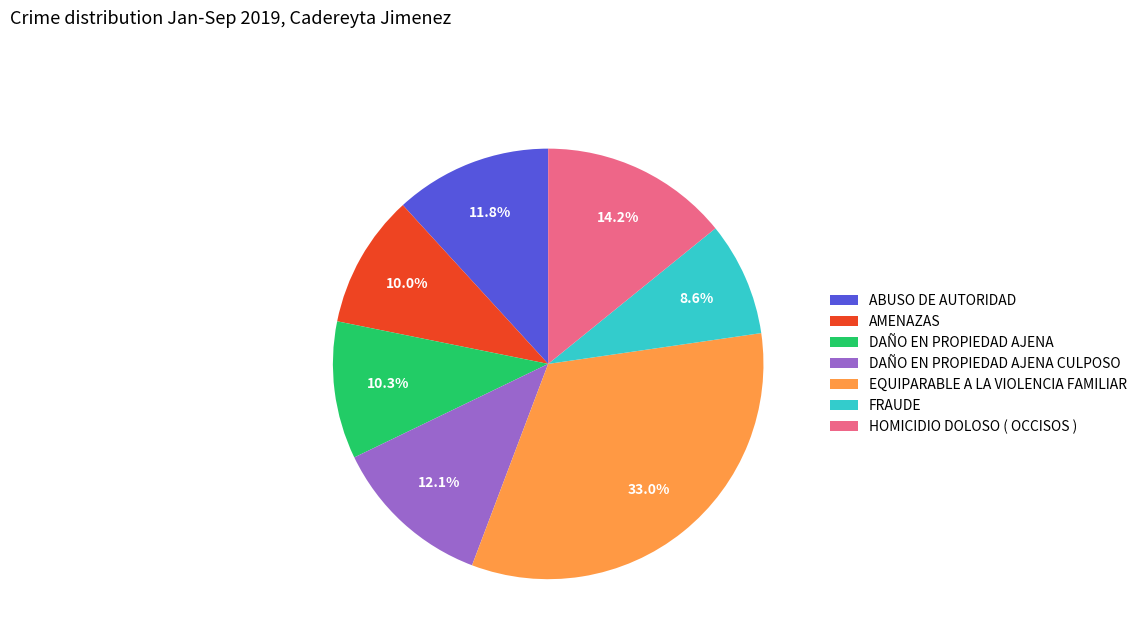

Which category has the biggest portion of the pie?

EQUIPARABLE A LA VIOLENCIA FAMILIAR